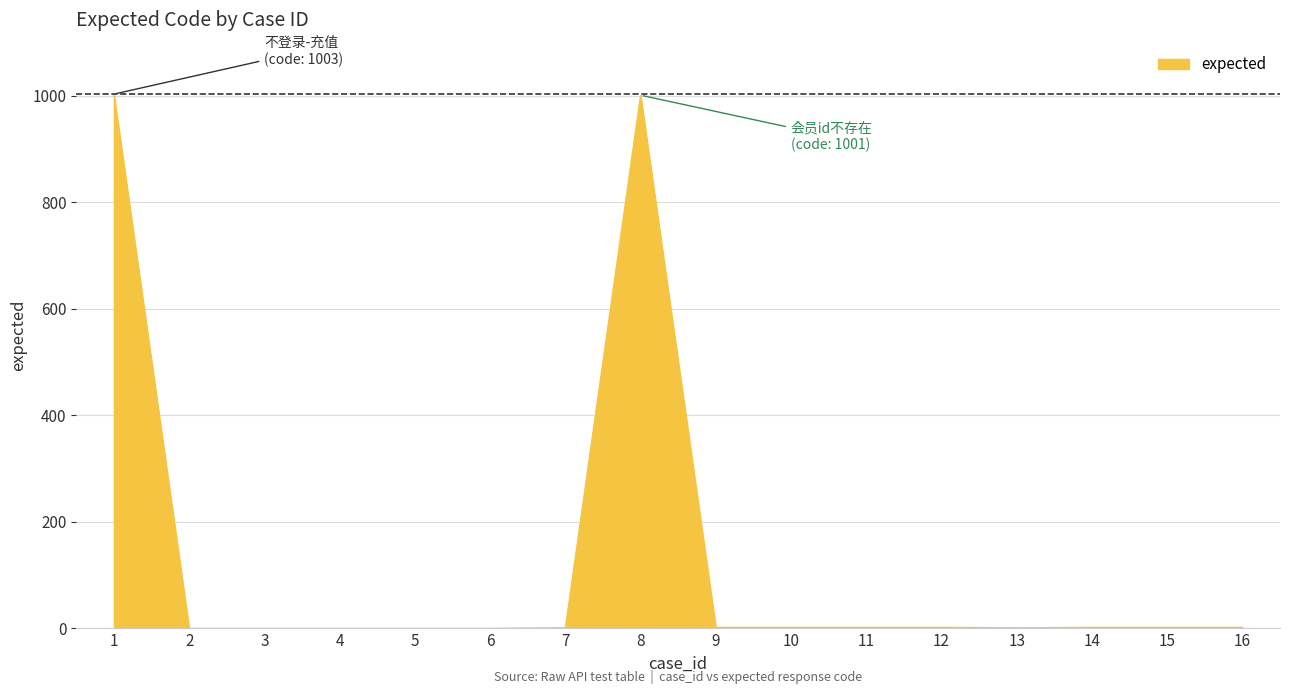

What is the greatest value displayed?

1003